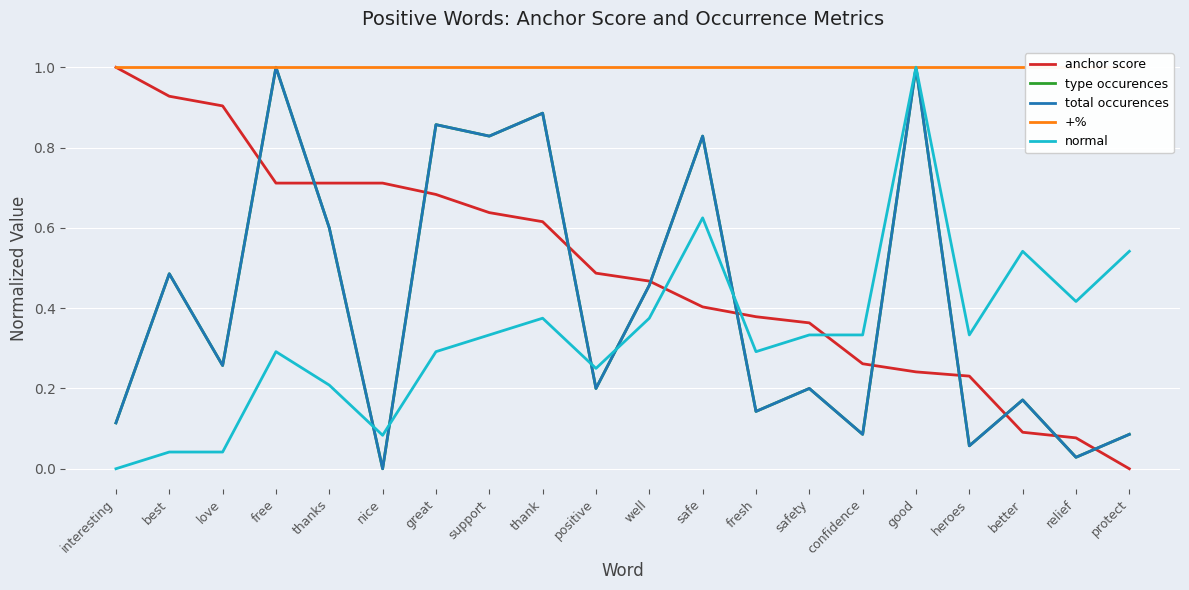

In type occurences, how many points are higher than both neighbors (excluding endpoints)?

8